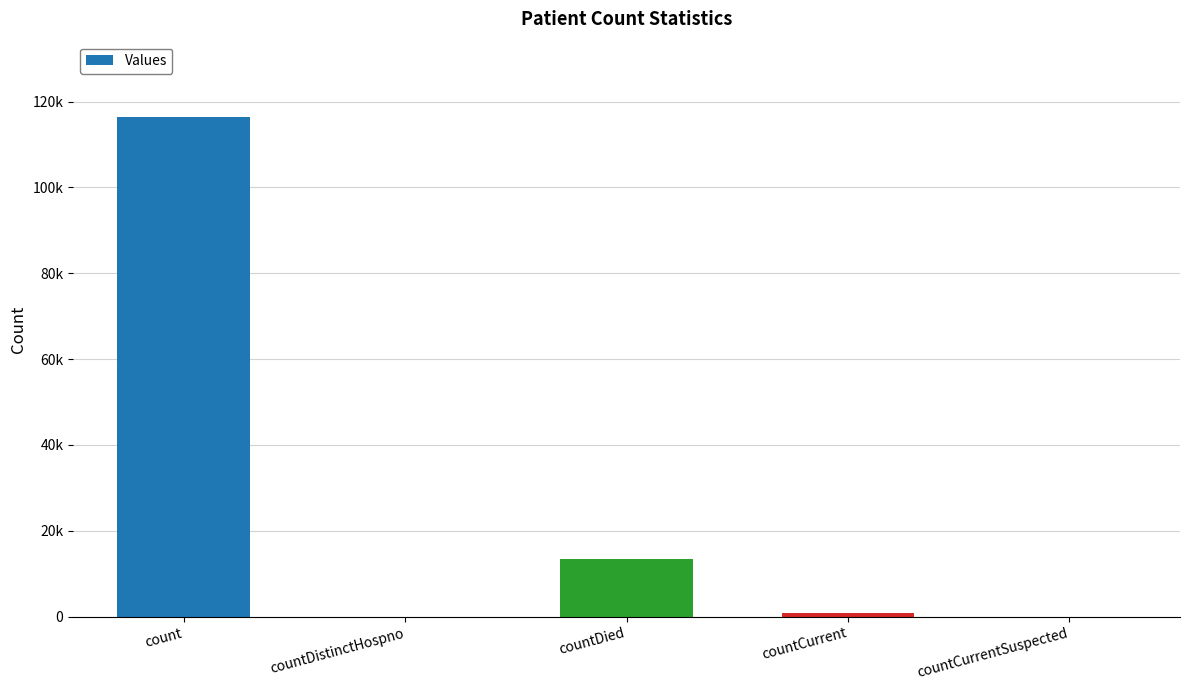

Which category has the highest value across all series?

count